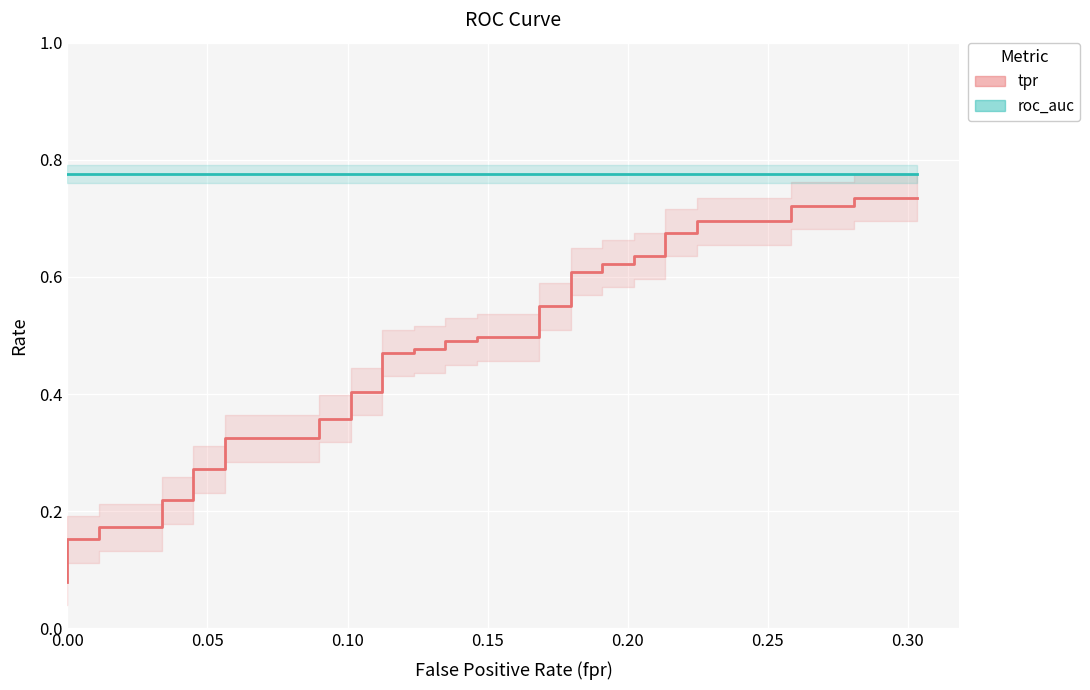

True or false: tpr and roc_auc cross at least once.

False